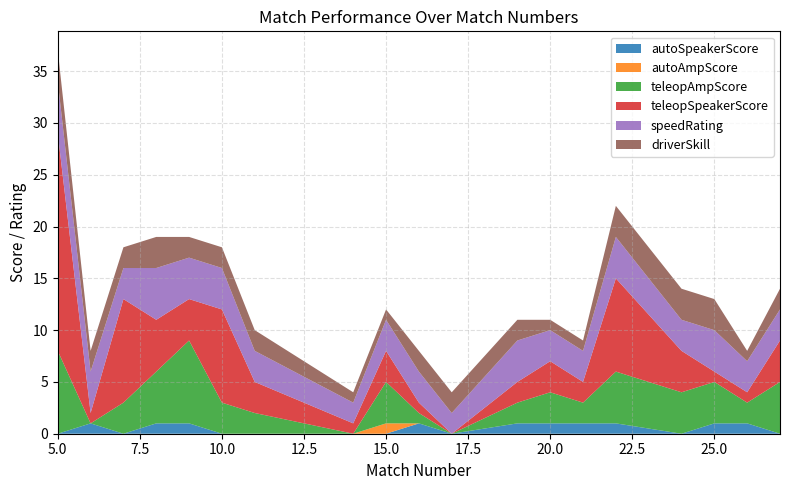

Reading left to right, what are all the values shown in this chart?

autoSpeakerScore: 0	1	0	1	1	0	0	0	0	1	0	1	1	1	1	0	1	1	0
autoAmpScore: 0	0	0	0	0	0	0	0	1	0	0	0	0	0	0	0	0	0	0
teleopAmpScore: 8	0	3	5	8	3	2	0	4	1	0	2	3	2	5	4	4	2	5
teleopSpeakerScore: 21	1	10	5	4	9	3	1	3	1	0	2	3	2	9	4	1	1	4
speedRating: 5	4	3	5	4	4	3	2	3	3	2	4	3	3	4	3	4	3	3
driverSkill: 3	2	2	3	2	2	2	1	1	2	2	2	1	1	3	3	3	1	2